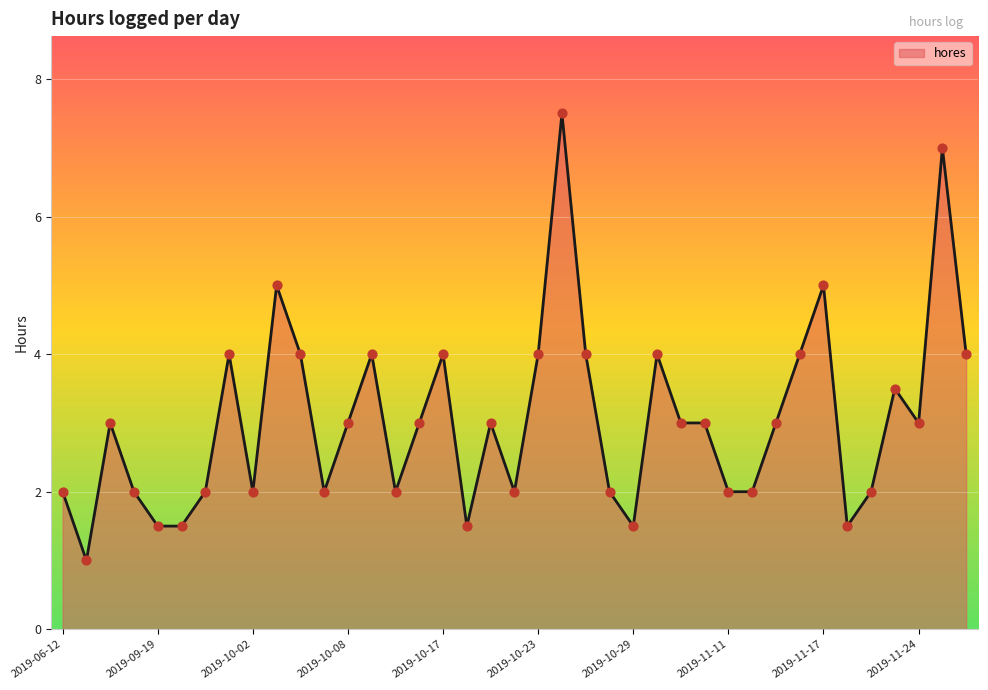

What is the difference between the maximum and minimum values?

6.5